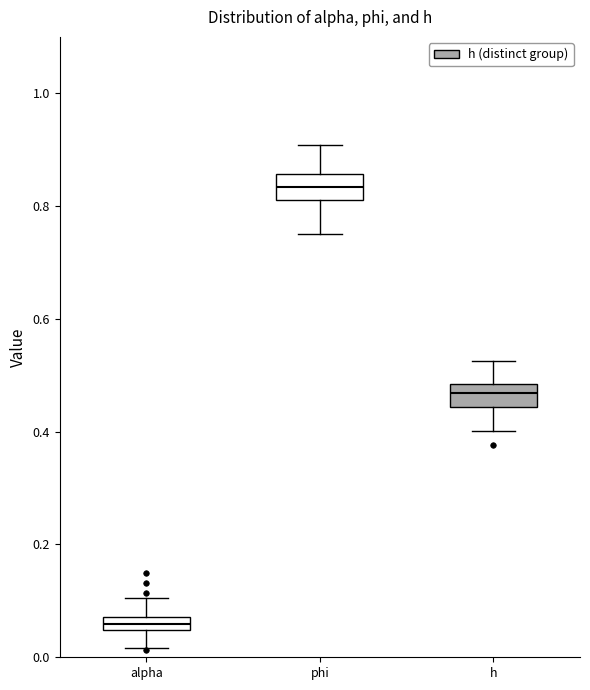

Which box's median line is the highest?

phi